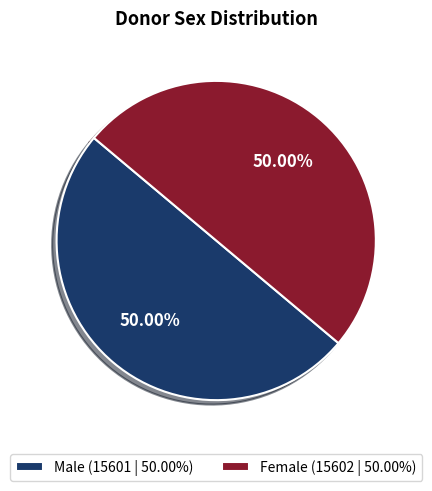

Approximately how many times larger is the value at Female (15602 | 50.00%) compared to Male (15601 | 50.00%)?

1.0